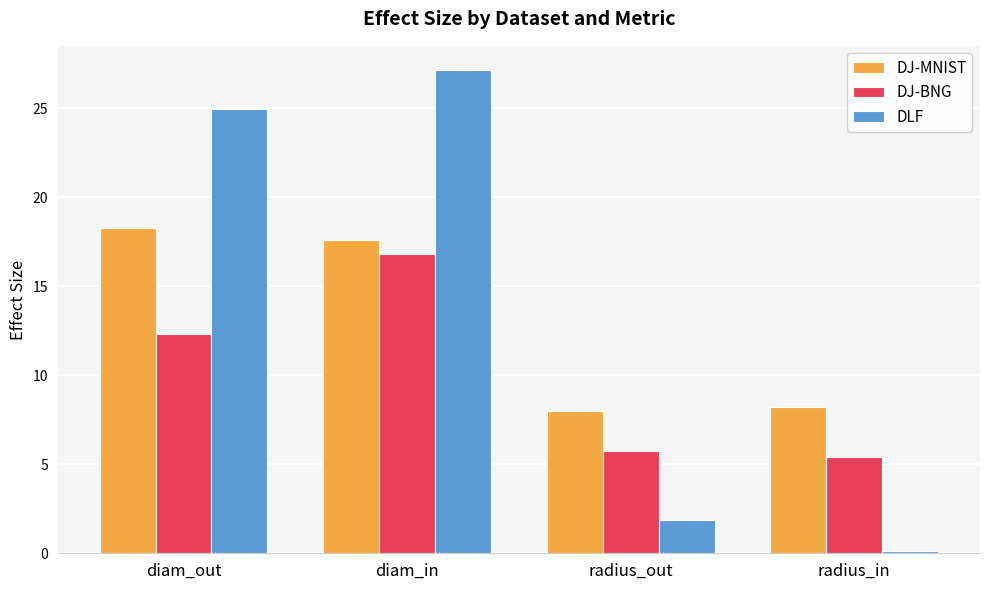

At which label does DJ-BNG first exceed 12?

diam_out